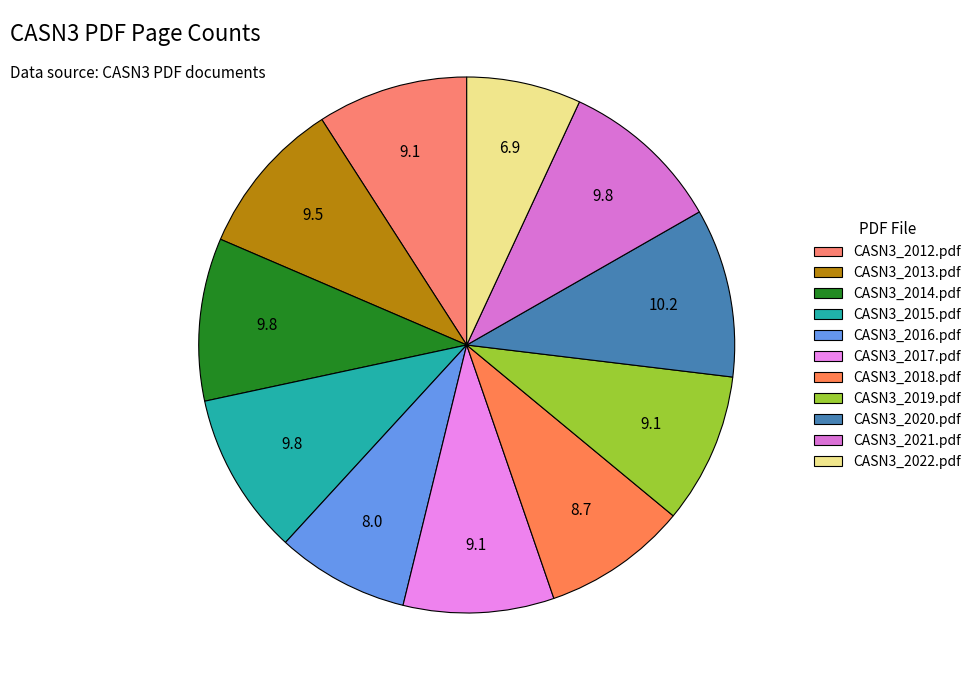

Combined, what portion of the pie is CASN3_2021.pdf and CASN3_2013.pdf?

19.3%